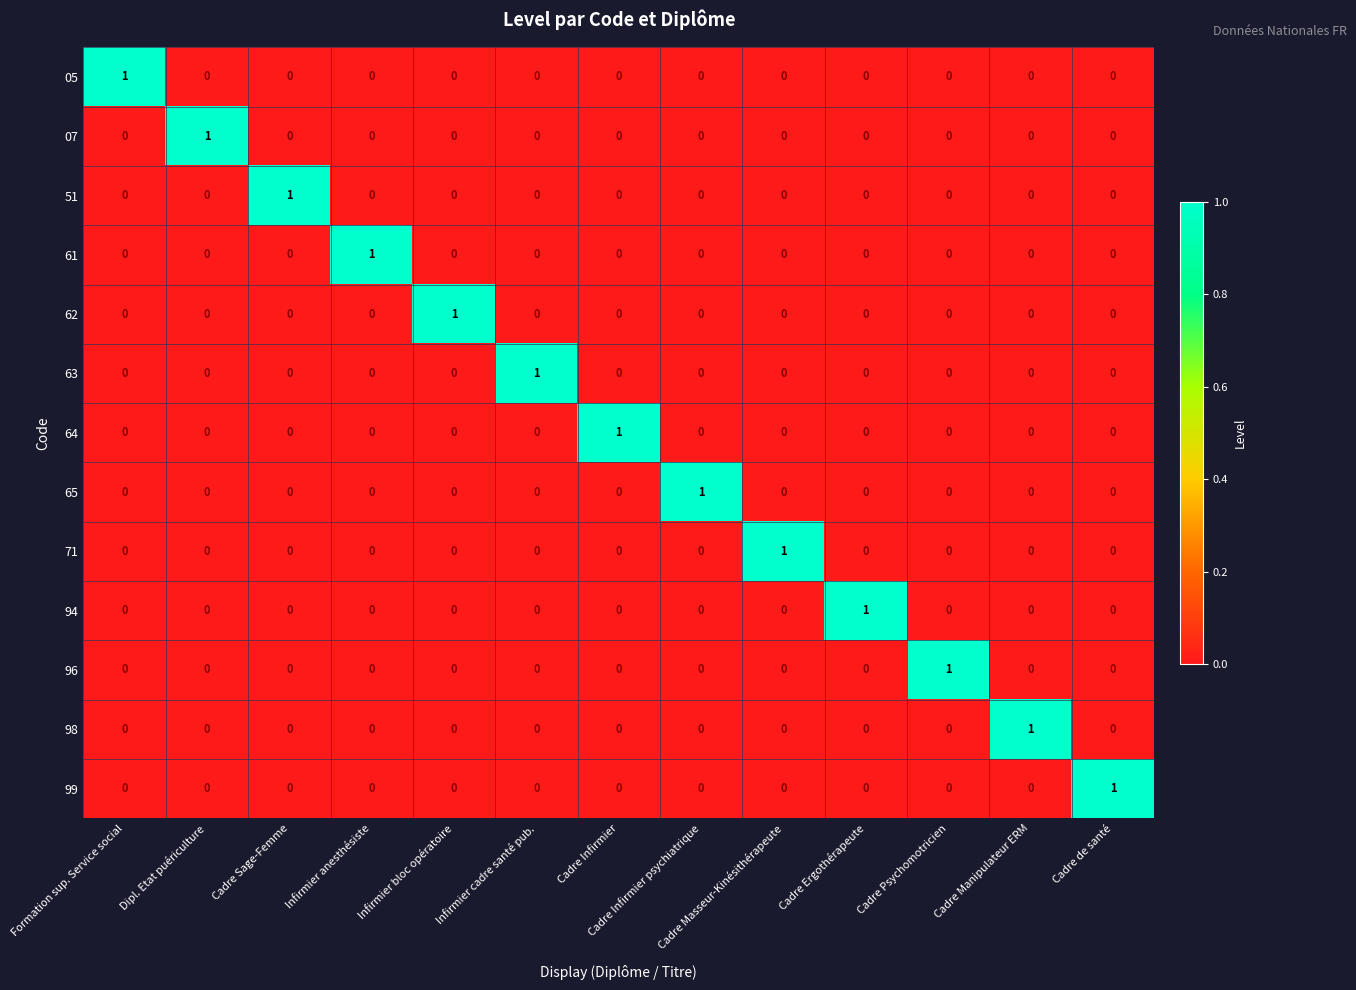

True or false: 62 has a value of 0 at Cadre Infirmier psychiatrique.

True